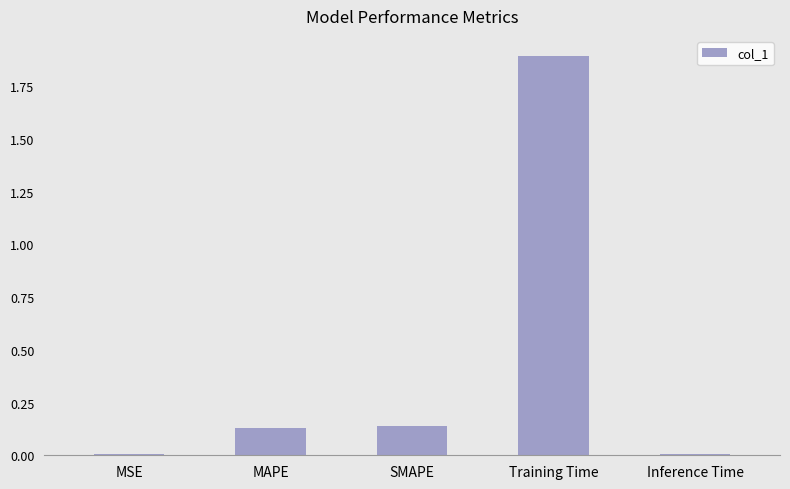

Read the value at Training Time.

1.9